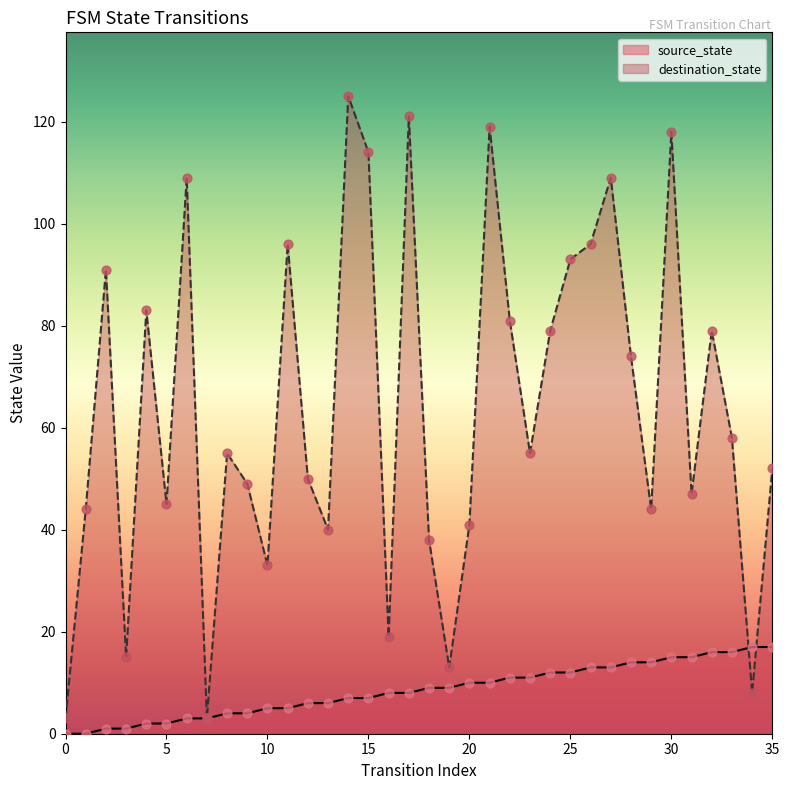

Which series reaches the maximum Y coordinate?

destination_state